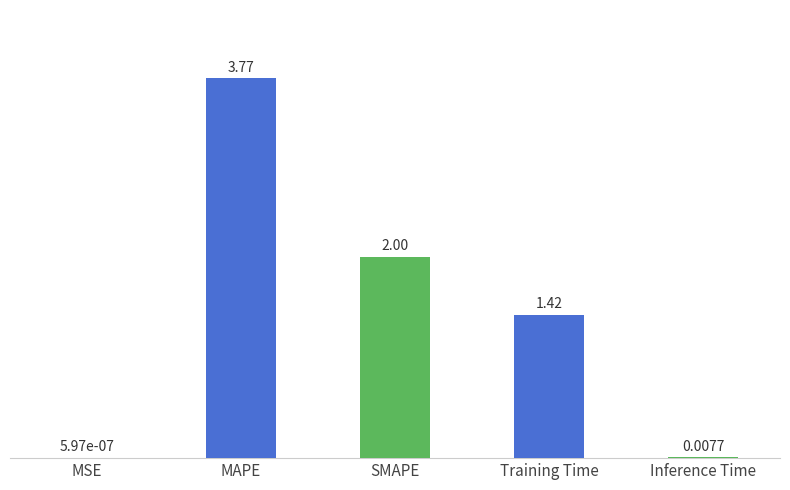

True or false: the data shows 2.0 at SMAPE.

True